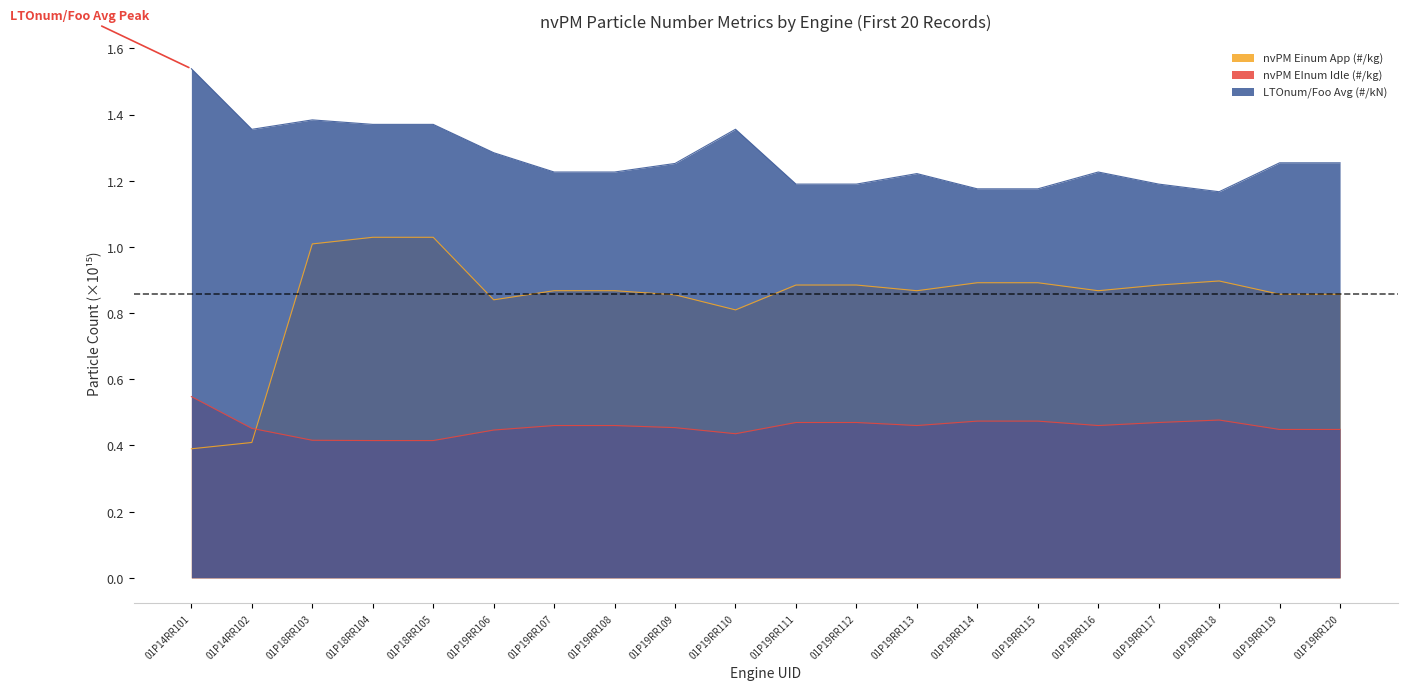

Which series has the widest spread of values?

nvPM Einum App (#/kg)